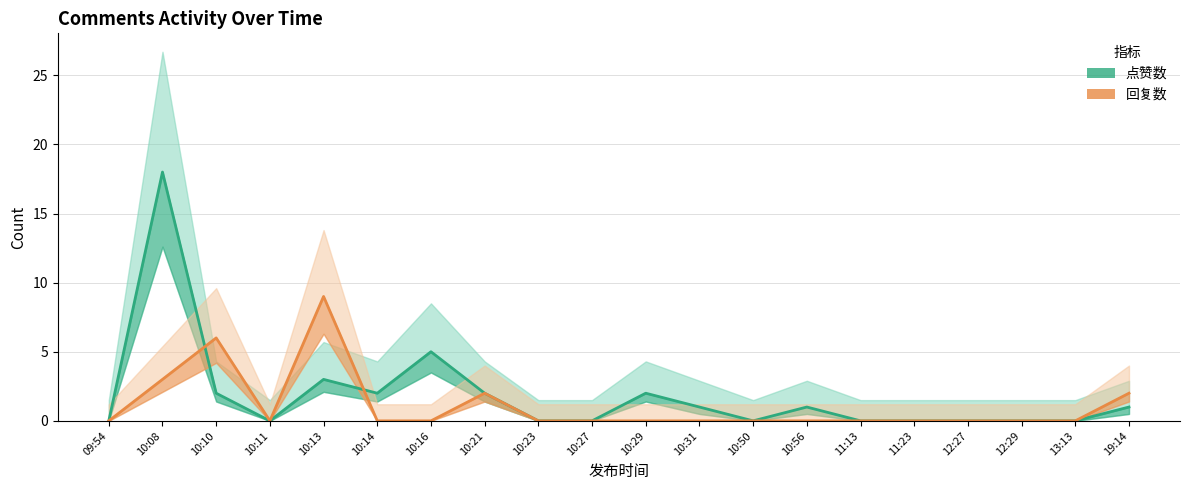

Rank the categories by 点赞数 value from highest to lowest.

10:08, 10:16, 10:13, 10:10, 10:14, 10:21, 10:29, 10:31, 10:56, 19:14, 09:54, 10:11, 10:23, 10:27, 10:50, 11:13, 11:23, 12:27, 12:29, 13:13